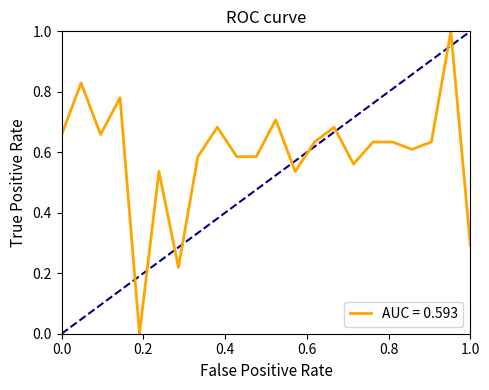

What is the difference between the maximum and minimum values?

1.0